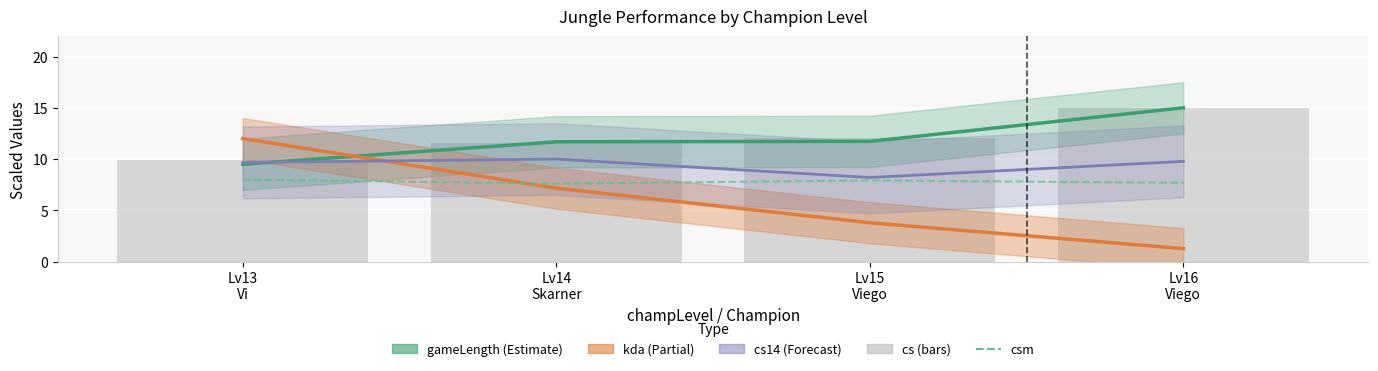

At how many categories does at least one series exceed 13?

1